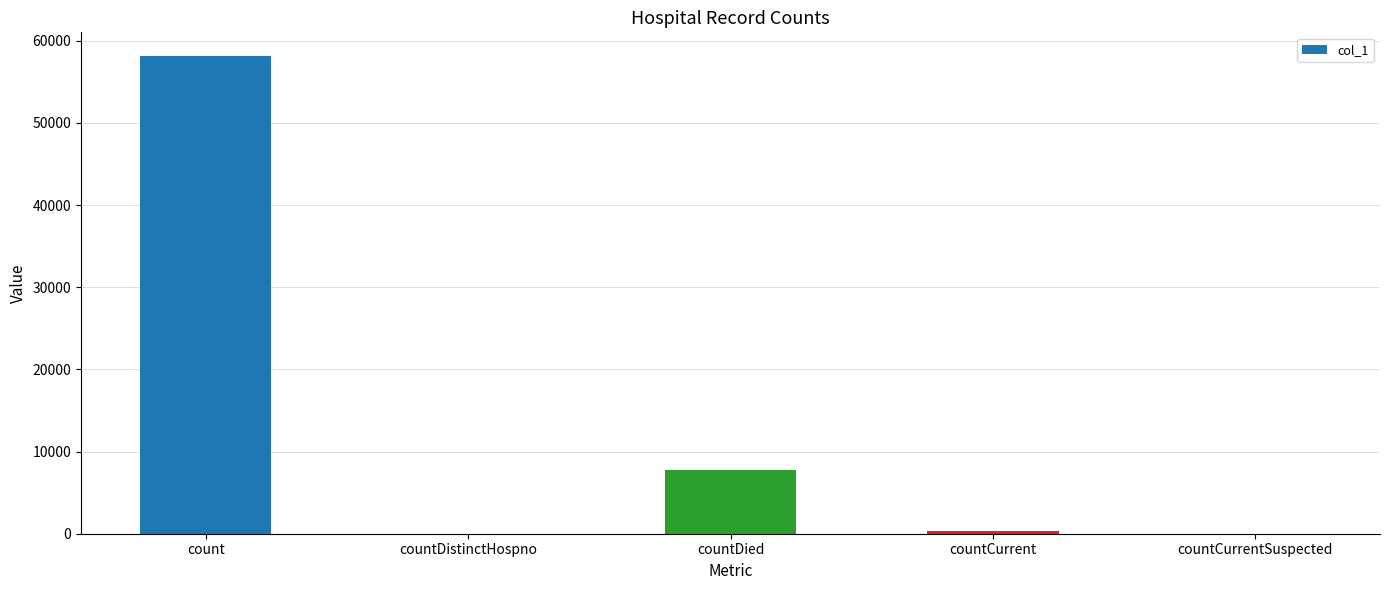

What is the change in value from countDistinctHospno to countDied?

+7803